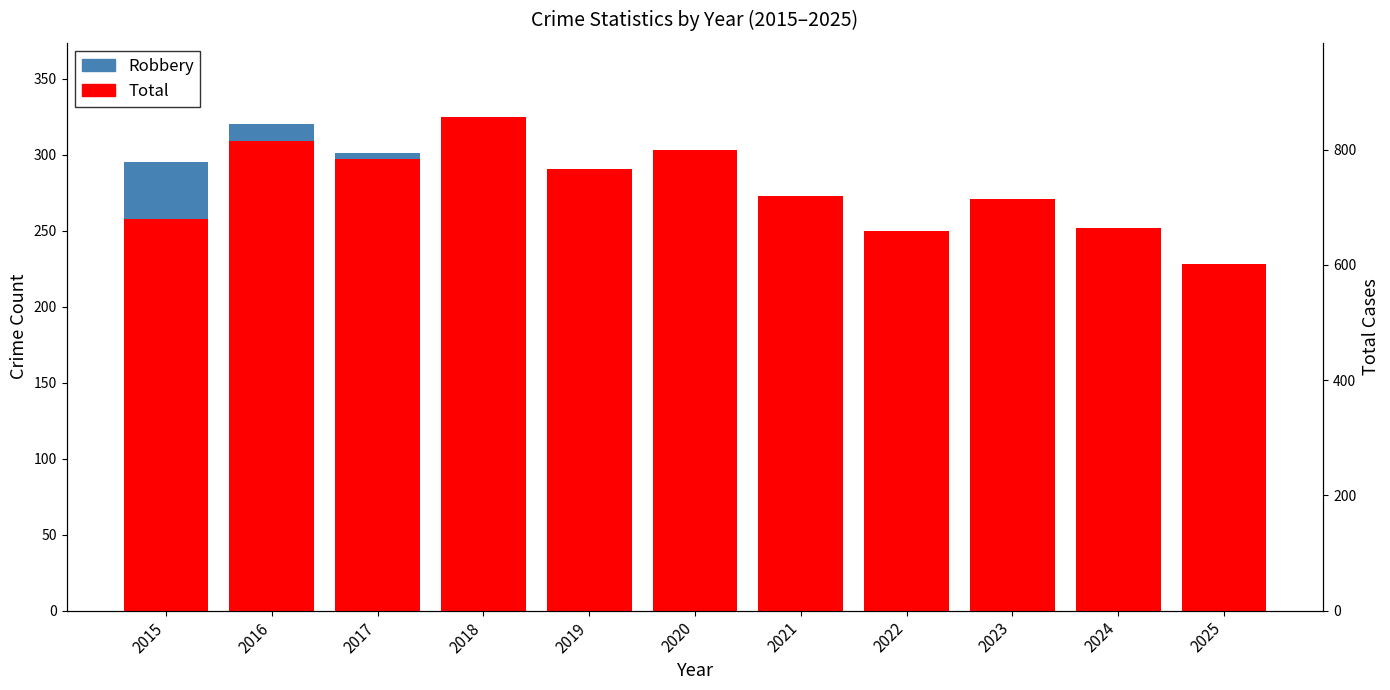

At which label is Total closest to 729?

2021